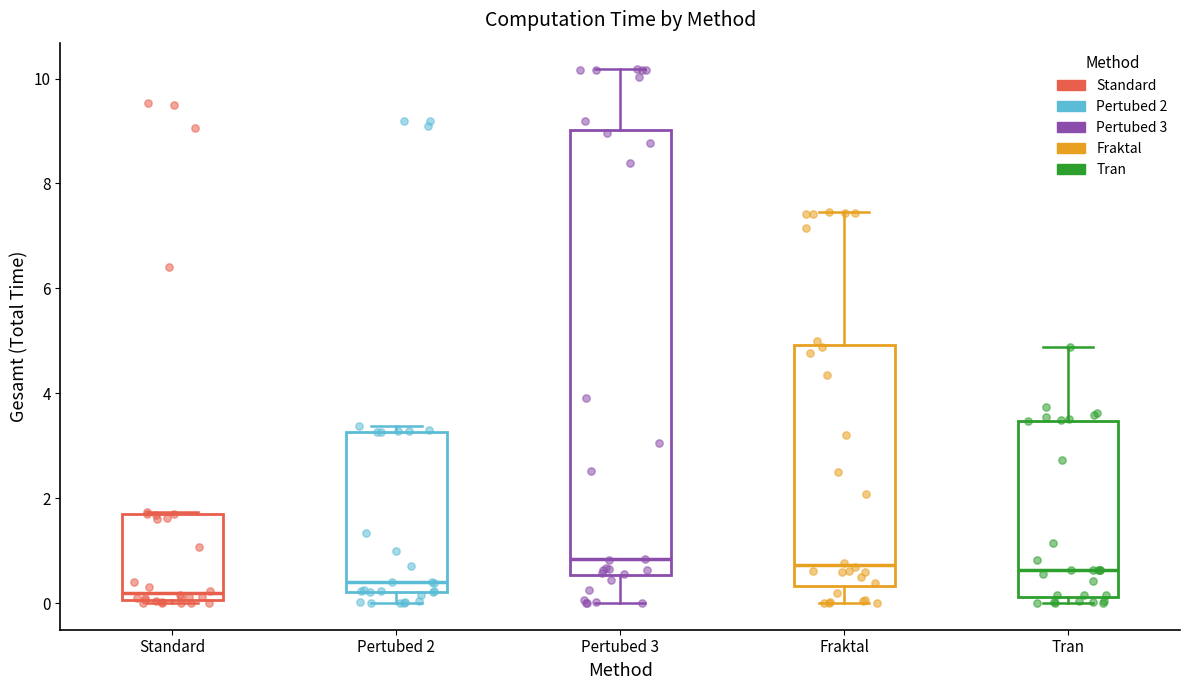

Reading left to right, read every box against the y-axis: the position of its median line, the range the box covers, and the ends of its whiskers. The values are not printed on the chart, so give them approximately, as read against the axis.

Standard: median 0.2, box 0.0 to 1.6, whiskers 0.0 to 1.8
Pertubed 2: median 0.4, box 0.2 to 3.2, whiskers 0.0 to 3.4
Pertubed 3: median 0.8, box 0.6 to 9.0, whiskers 0.0 to 10.2
Fraktal: median 0.8, box 0.4 to 5.0, whiskers 0.0 to 7.4
Tran: median 0.6, box 0.2 to 3.4, whiskers 0.0 to 4.8